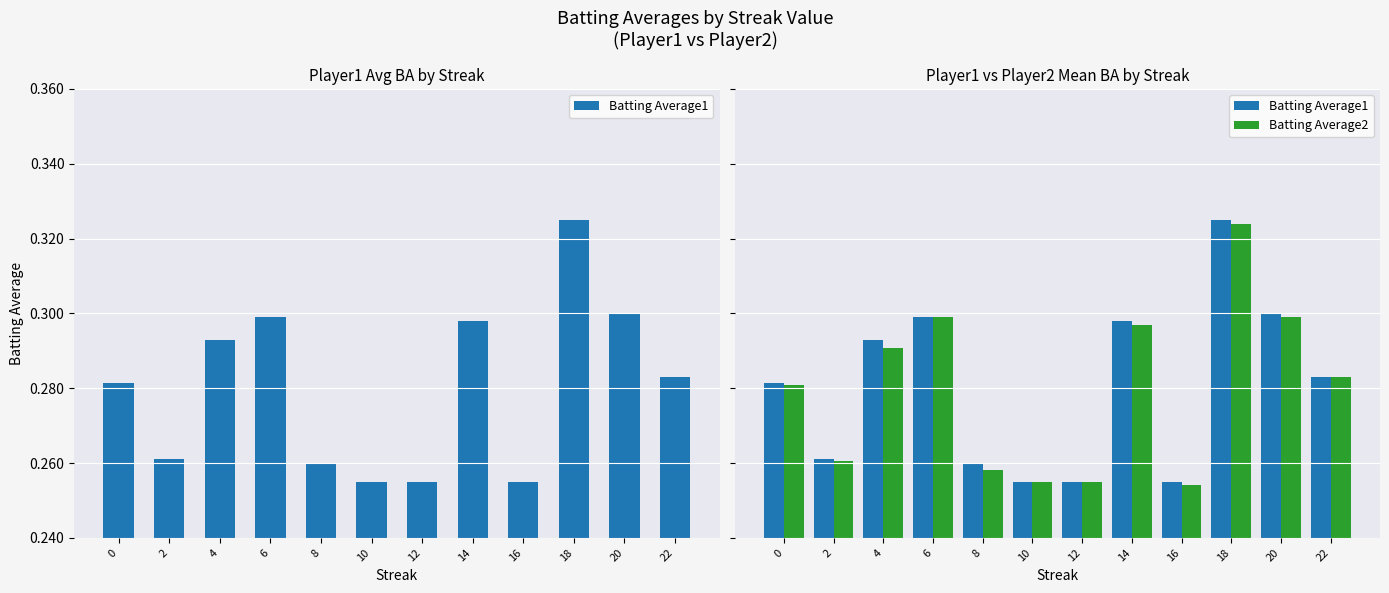

What is the value of the Batting Average2 bar at the 10th from the left?

0.3